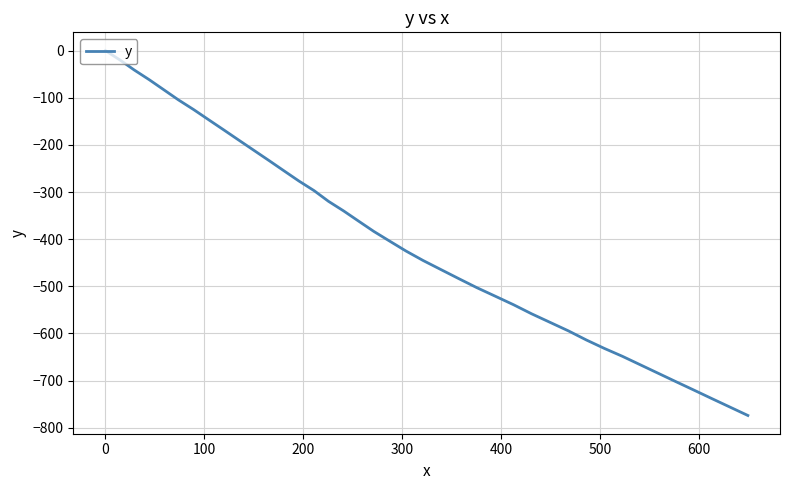

What is the average value?

-401.7